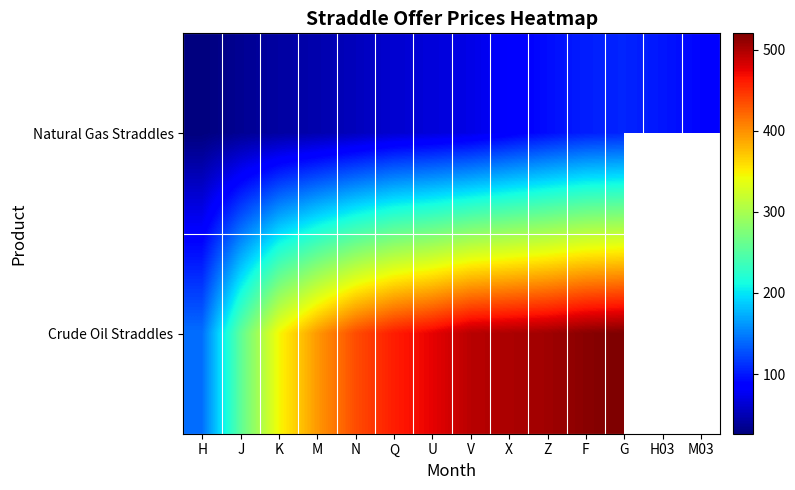

Rank the series at J from highest to lowest value.

Crude Oil Straddles, Natural Gas Straddles